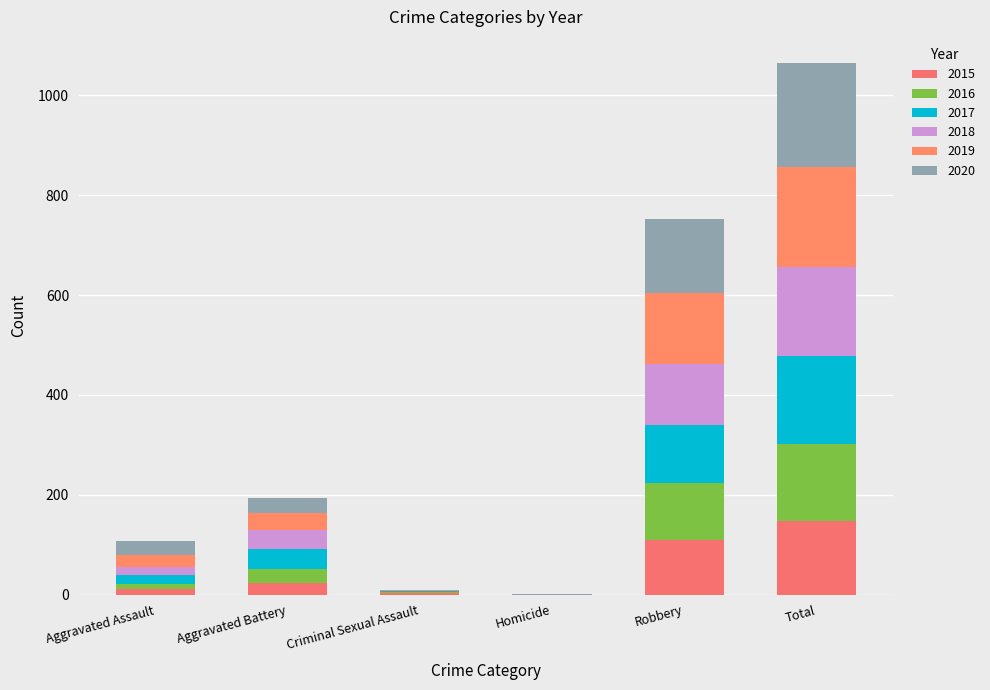

At how many categories does at least one series exceed 73?

2